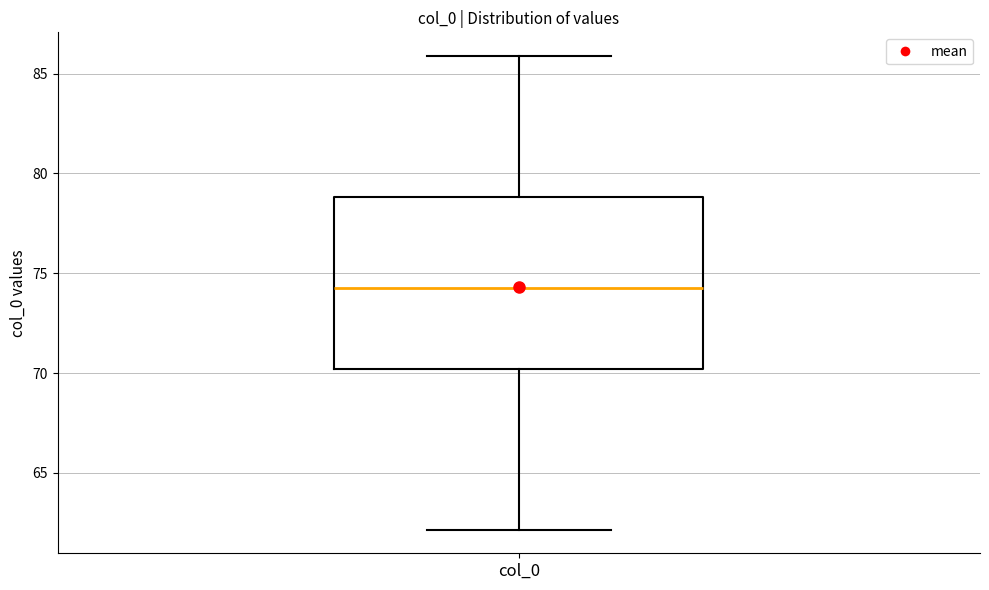

Transcribe this box plot: give where the median line is, the range the box spans, and where the two whiskers end, as read against the y-axis. The values are not printed on the chart, so give them approximately, as read against the axis.

median 74, box 70 to 79, whiskers 62 to 86